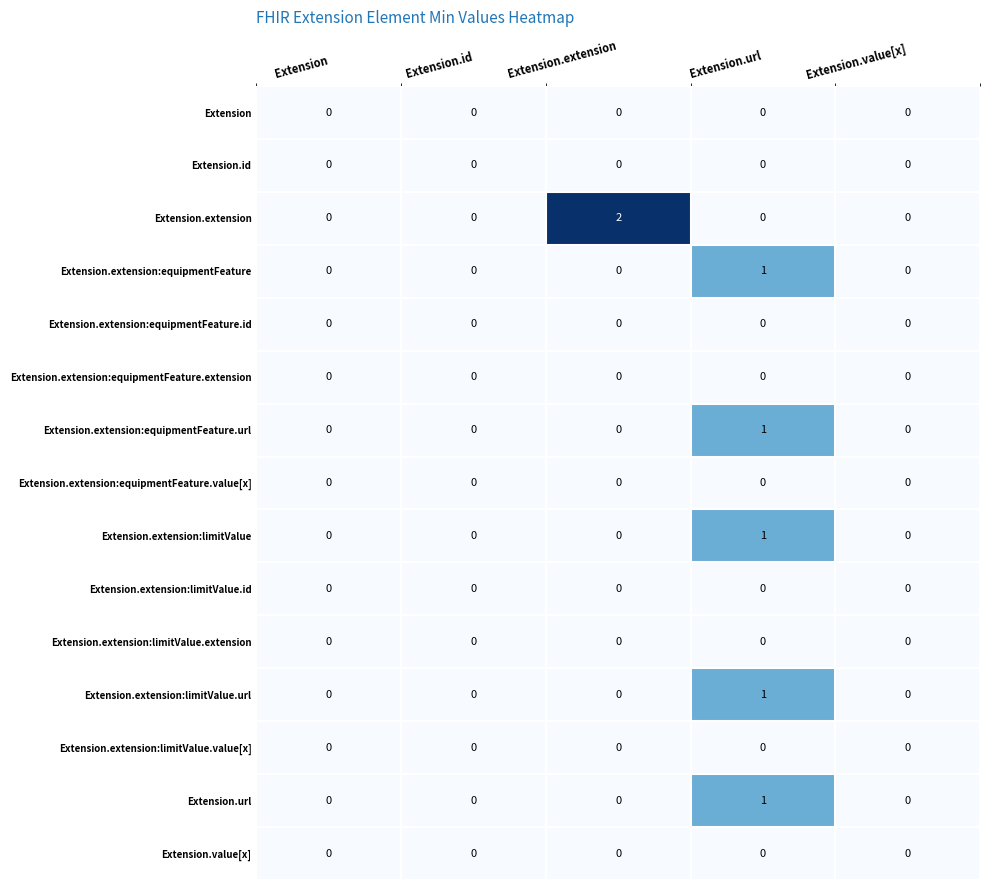

Which label corresponds to the largest value in the chart?

Extension.extension